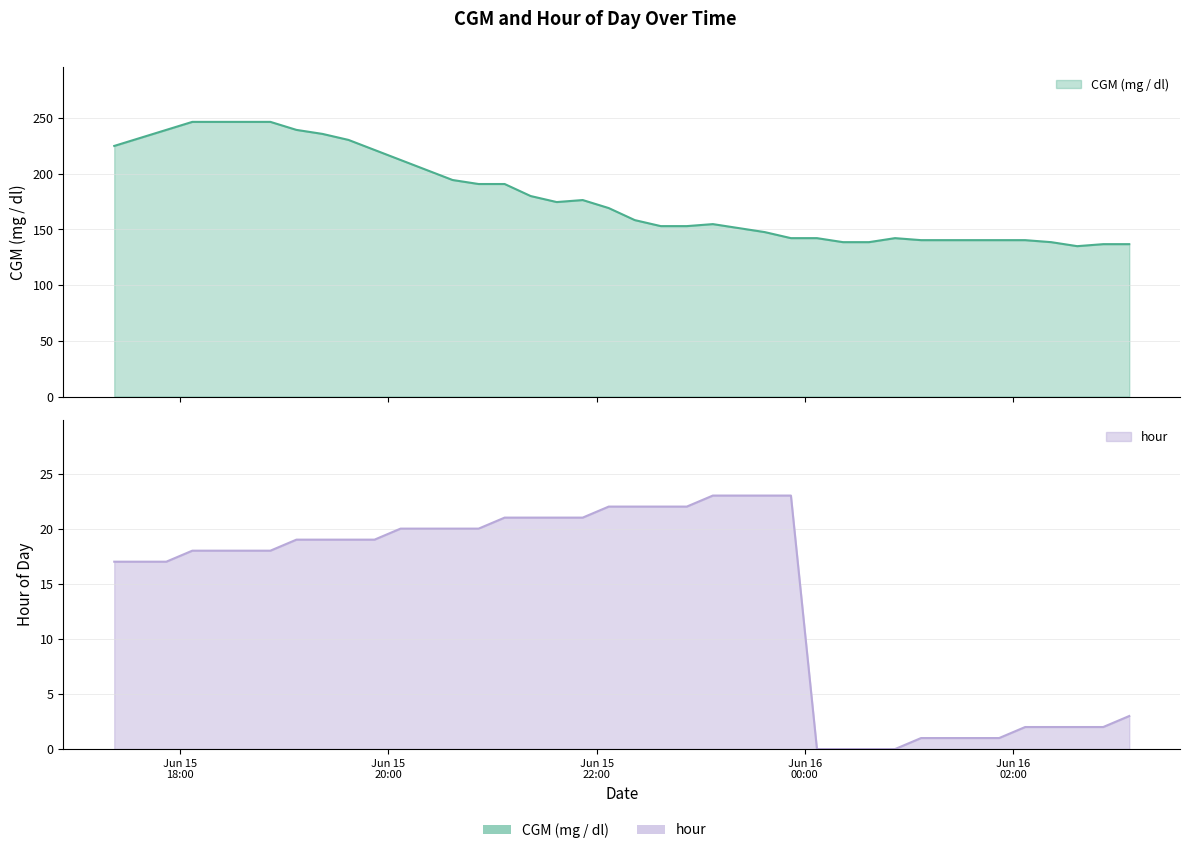

Rank the series at 2021-06-15 18:22:00 from highest to lowest value.

CGM (mg / dl), hour